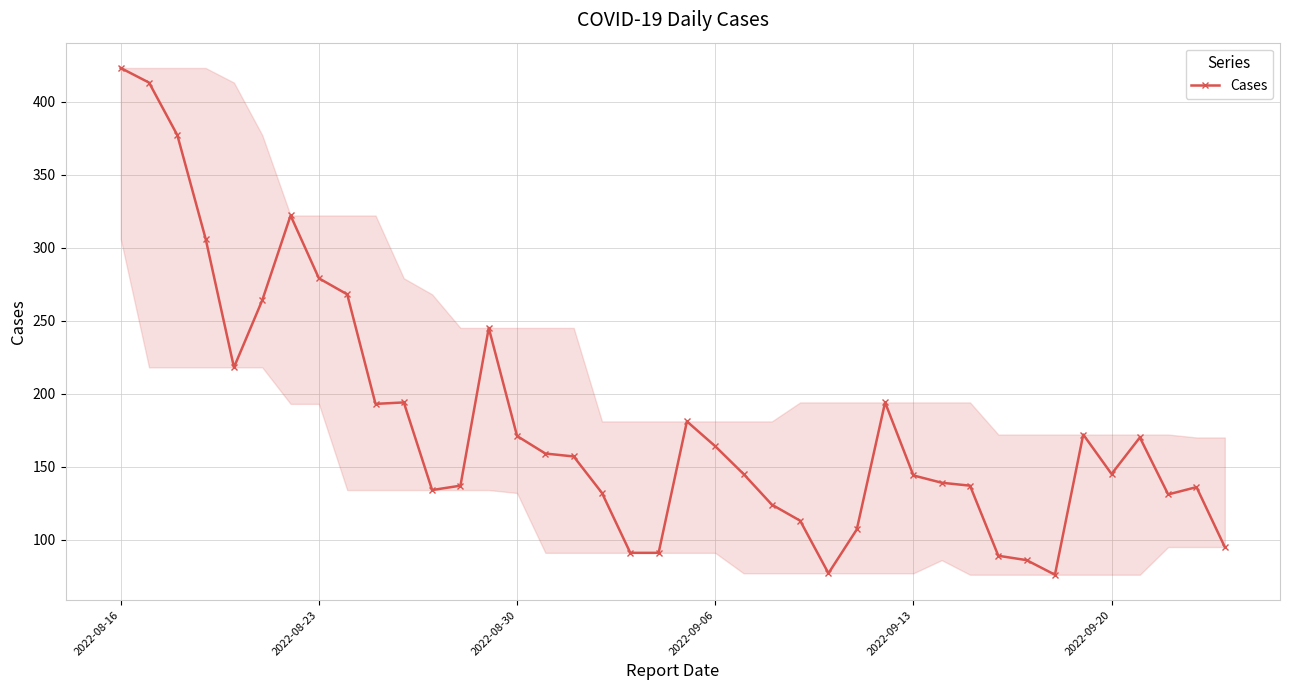

Does the chart display data point markers on the line(s)?

Yes